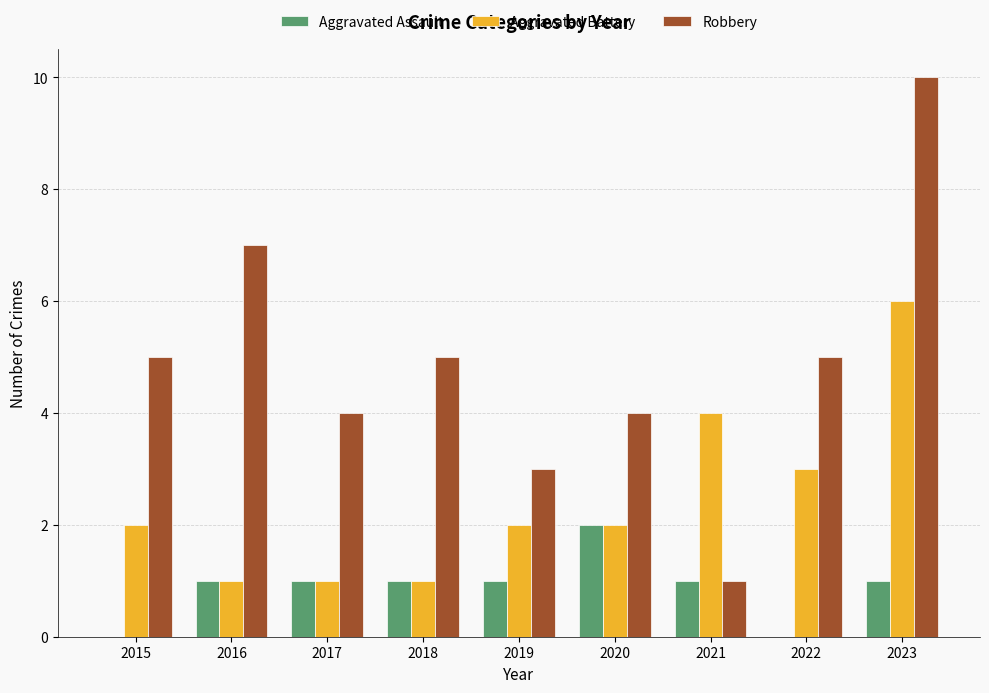

The Aggravated Battery series shows 1 at 2015. True or false?

False